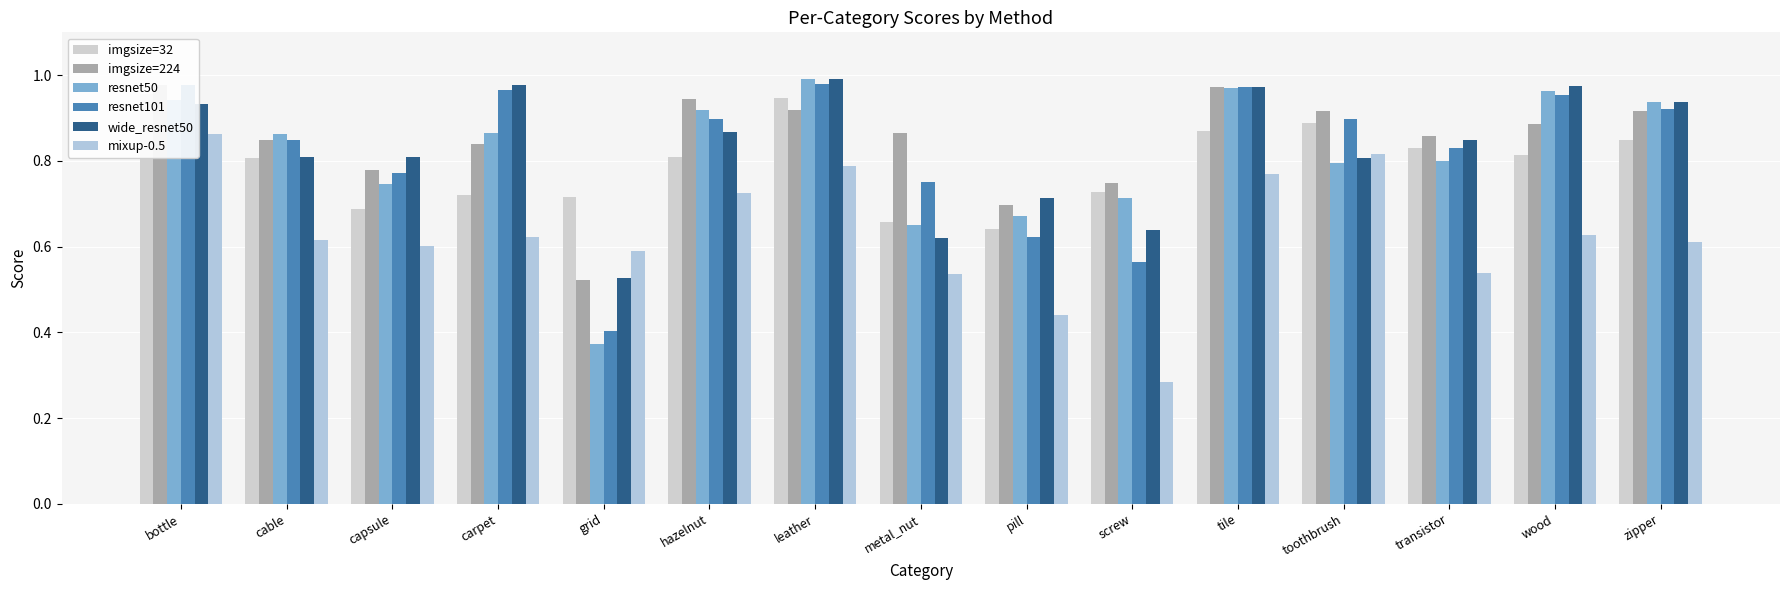

What is the sum of all imgsize=224 values?

12.7